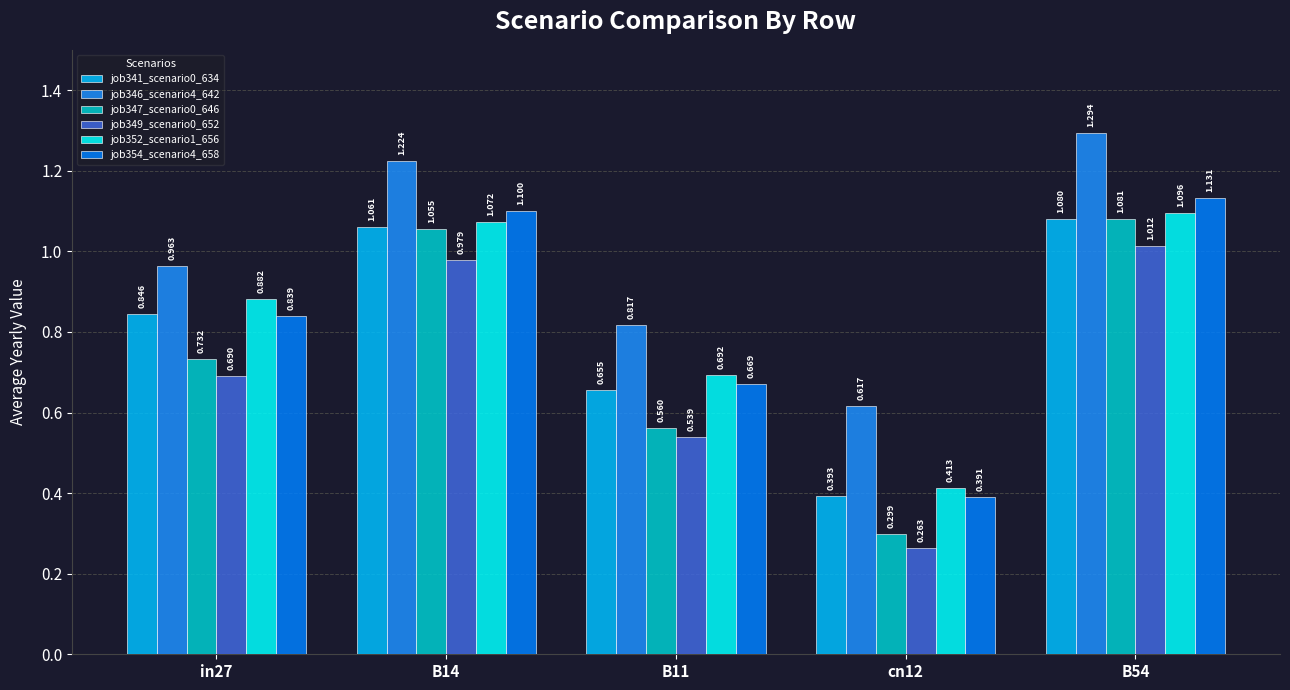

Reading left to right, what are all the values shown in this chart?

job341_scenario0_634: in27=0.8	B14=1.1	B11=0.7	cn12=0.4	B54=1.1
job346_scenario4_642: in27=1.0	B14=1.2	B11=0.8	cn12=0.6	B54=1.3
job347_scenario0_646: in27=0.7	B14=1.1	B11=0.6	cn12=0.3	B54=1.1
job349_scenario0_652: in27=0.7	B14=1.0	B11=0.5	cn12=0.3	B54=1.0
job352_scenario1_656: in27=0.9	B14=1.1	B11=0.7	cn12=0.4	B54=1.1
job354_scenario4_658: in27=0.8	B14=1.1	B11=0.7	cn12=0.4	B54=1.1